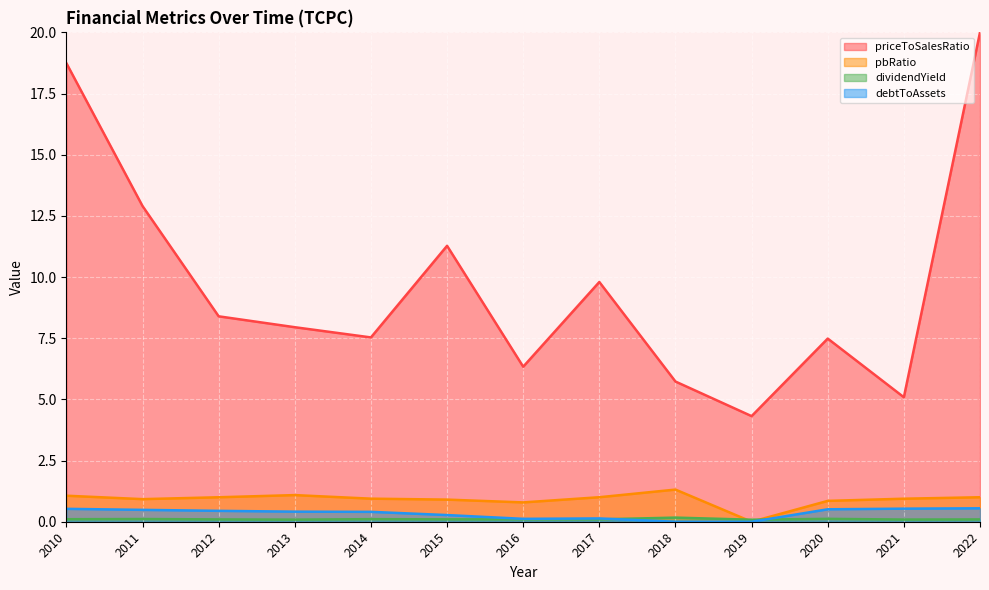

How many times do pbRatio and dividendYield cross each other?

2